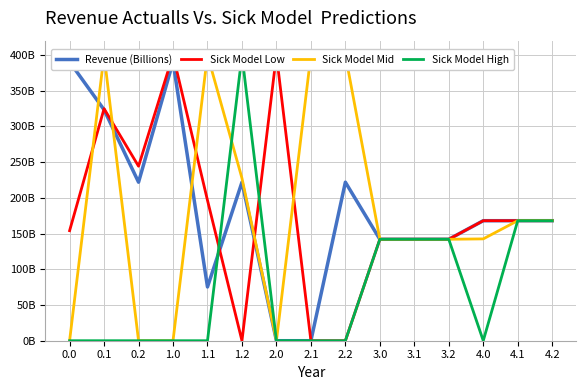

Which series has the largest total across all categories?

Revenue (Billions)